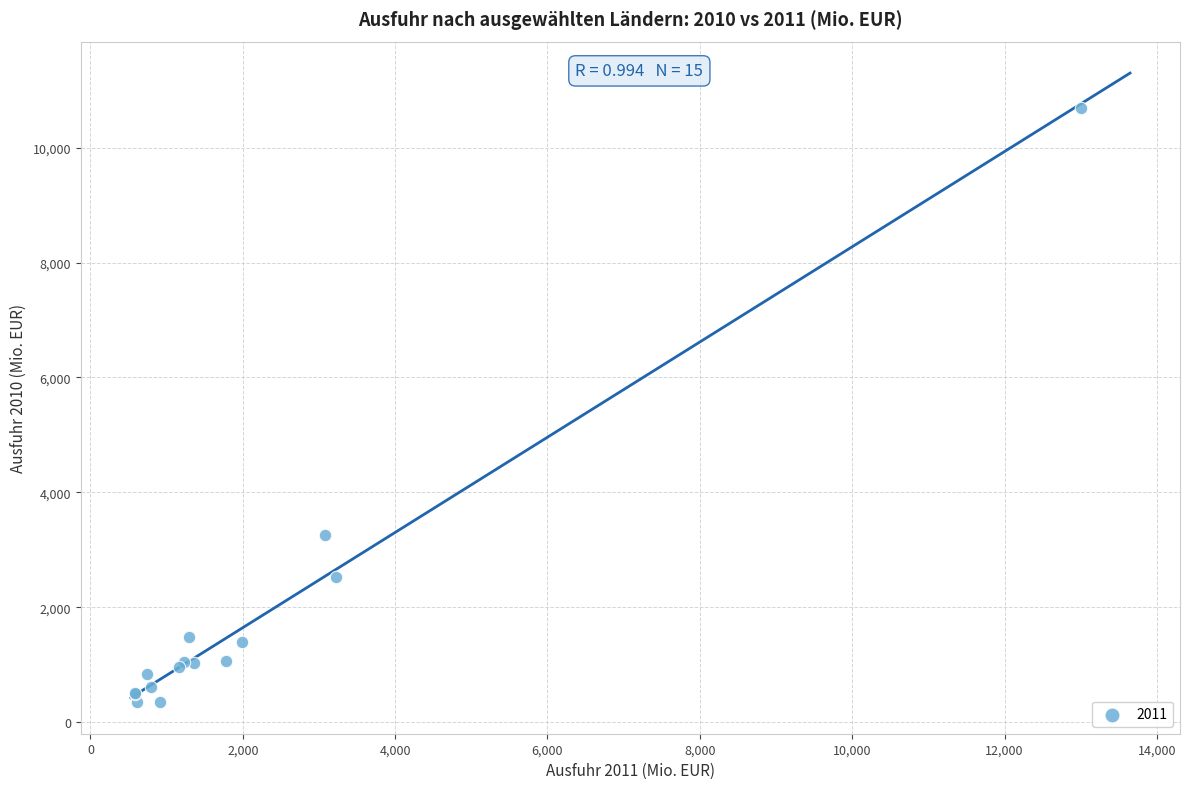

What Y value in the scatter plot is closest to 5520?

3248.7